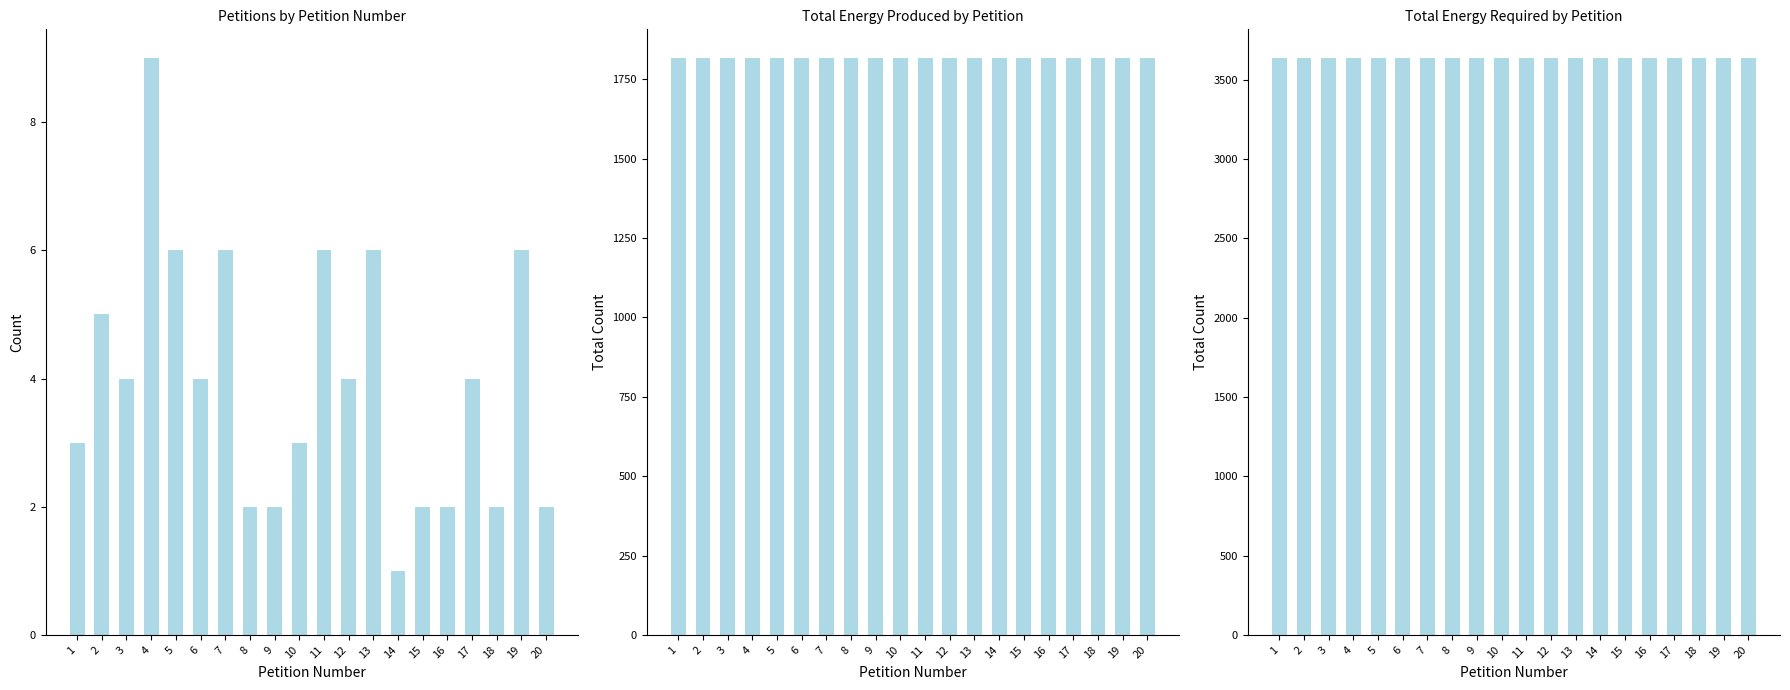

What is the value of the Total Energy Produced bar at the 4th from the left?

1817